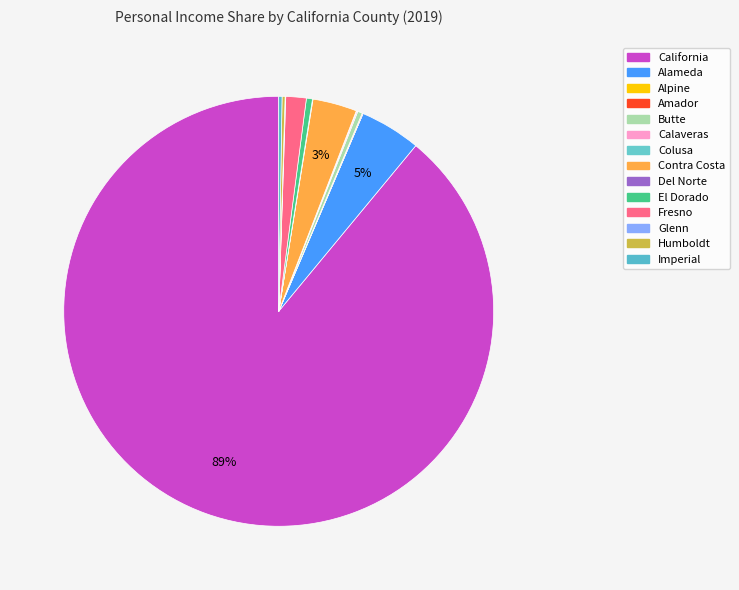

Rank the categories by value from lowest to highest.

Alpine, Del Norte, Colusa, Glenn, Amador, Calaveras, Humboldt, Imperial, Butte, El Dorado, Fresno, Contra Costa, Alameda, California